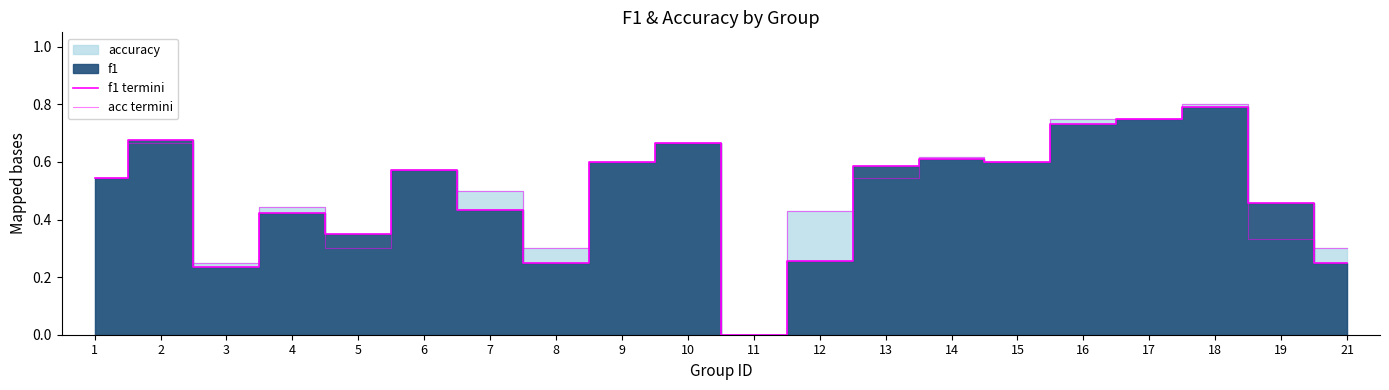

Is the value of acc termini at 16 greater than the value of f1 termini at 12?

Yes